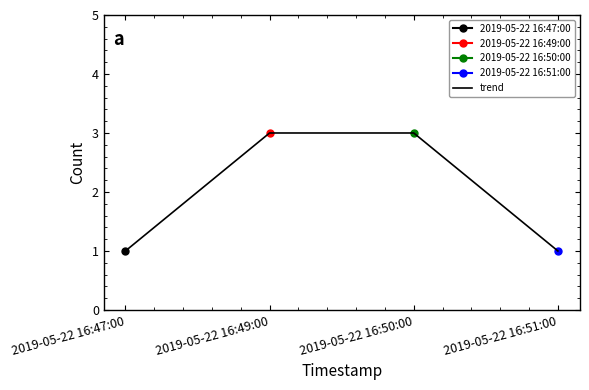

Reading left to right, what are all the values shown in this chart?

2019-05-22 16:47:00=1	2019-05-22 16:49:00=3	2019-05-22 16:50:00=3	2019-05-22 16:51:00=1